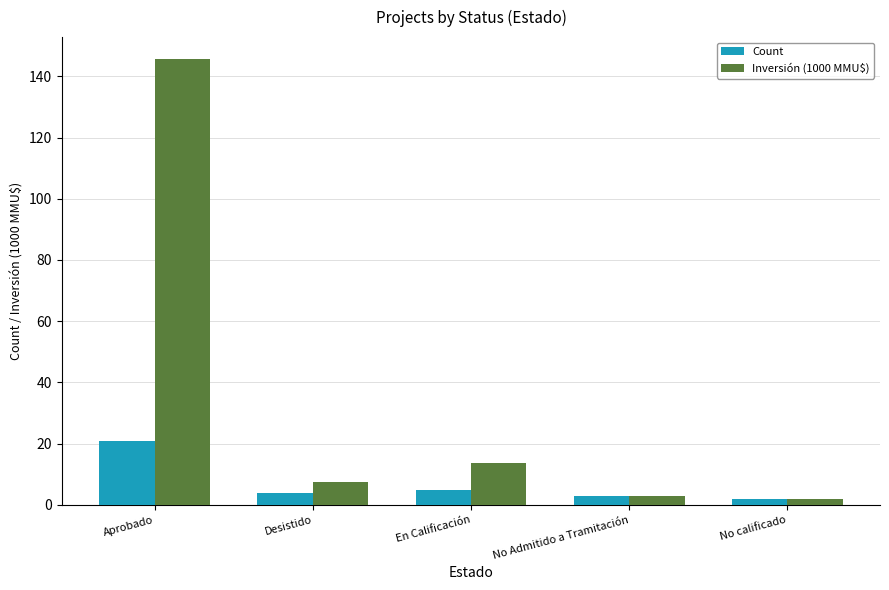

Which category has the highest value in the Inversión (1000 MMU$) series?

Aprobado